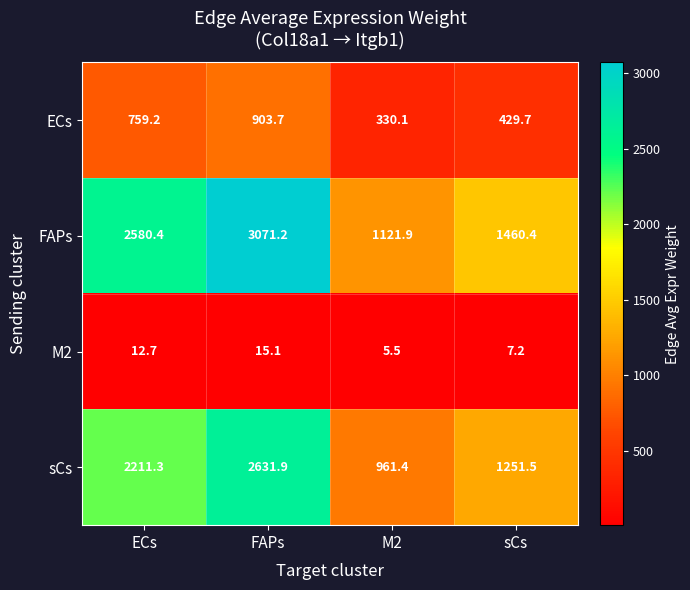

True or false: ECs has a value of 429.7 at sCs.

True